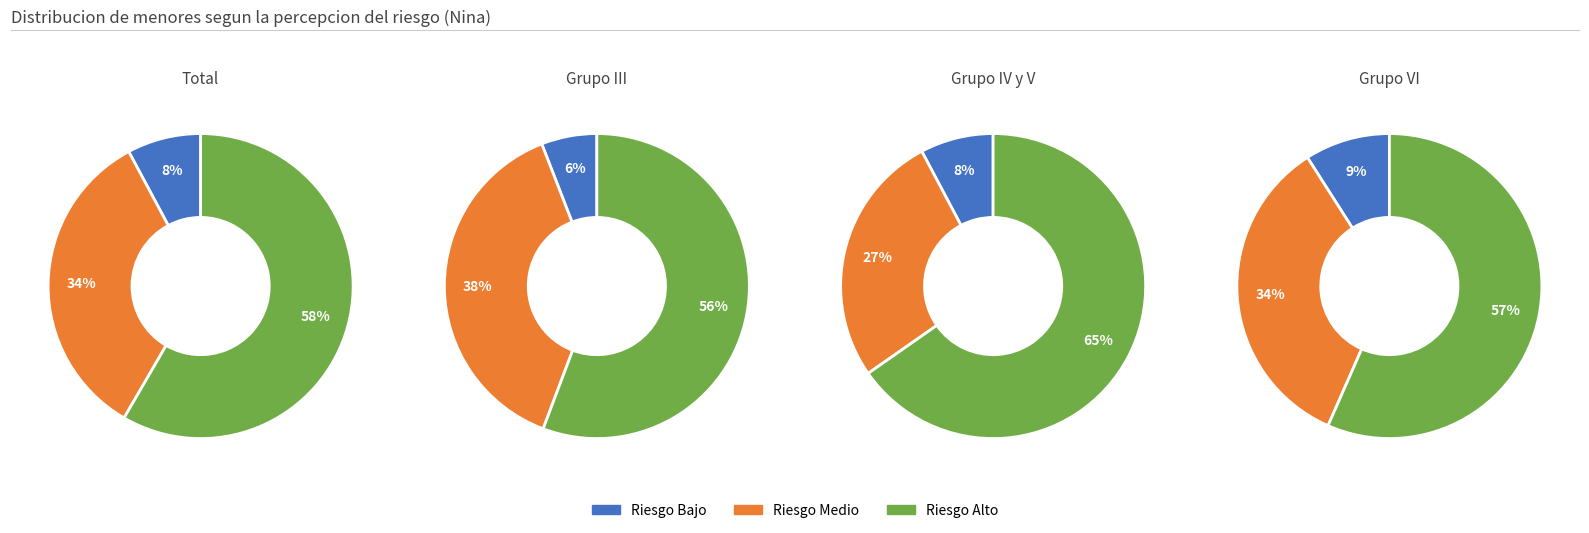

The Grupo III slice represents 1% of the pie. True or false?

False